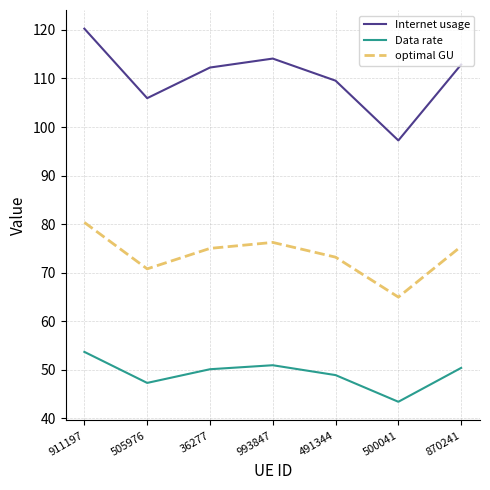

Is the value of Data rate at 36277 greater than the value of Internet usage at 36277?

No